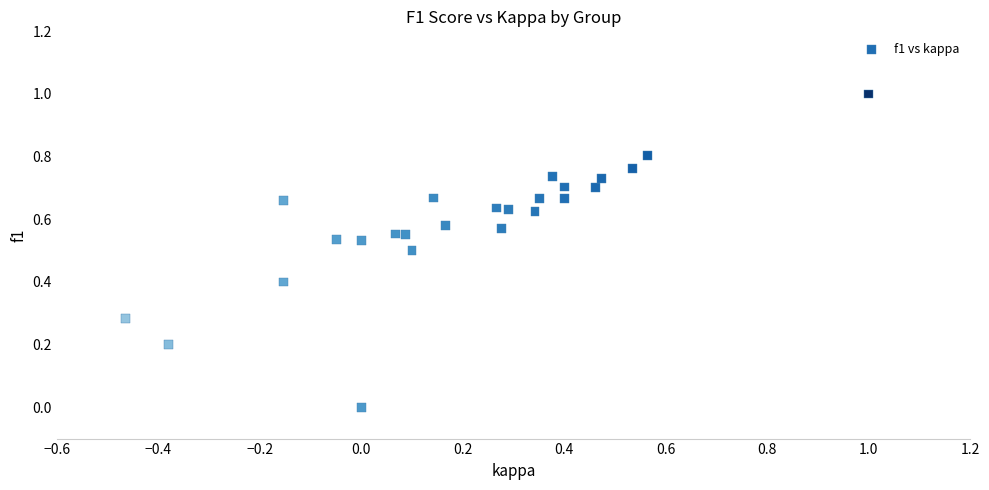

What is the range of X values (max minus min)?

1.5